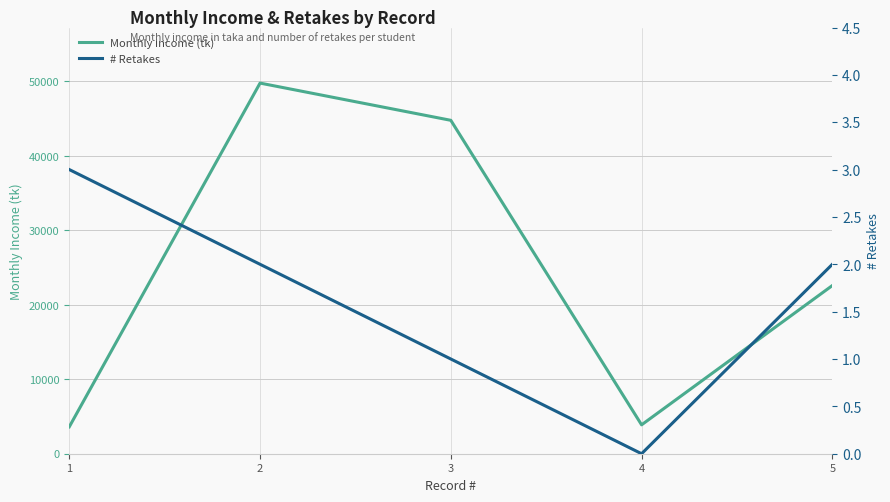

Between 5 and 1, which is larger?

5